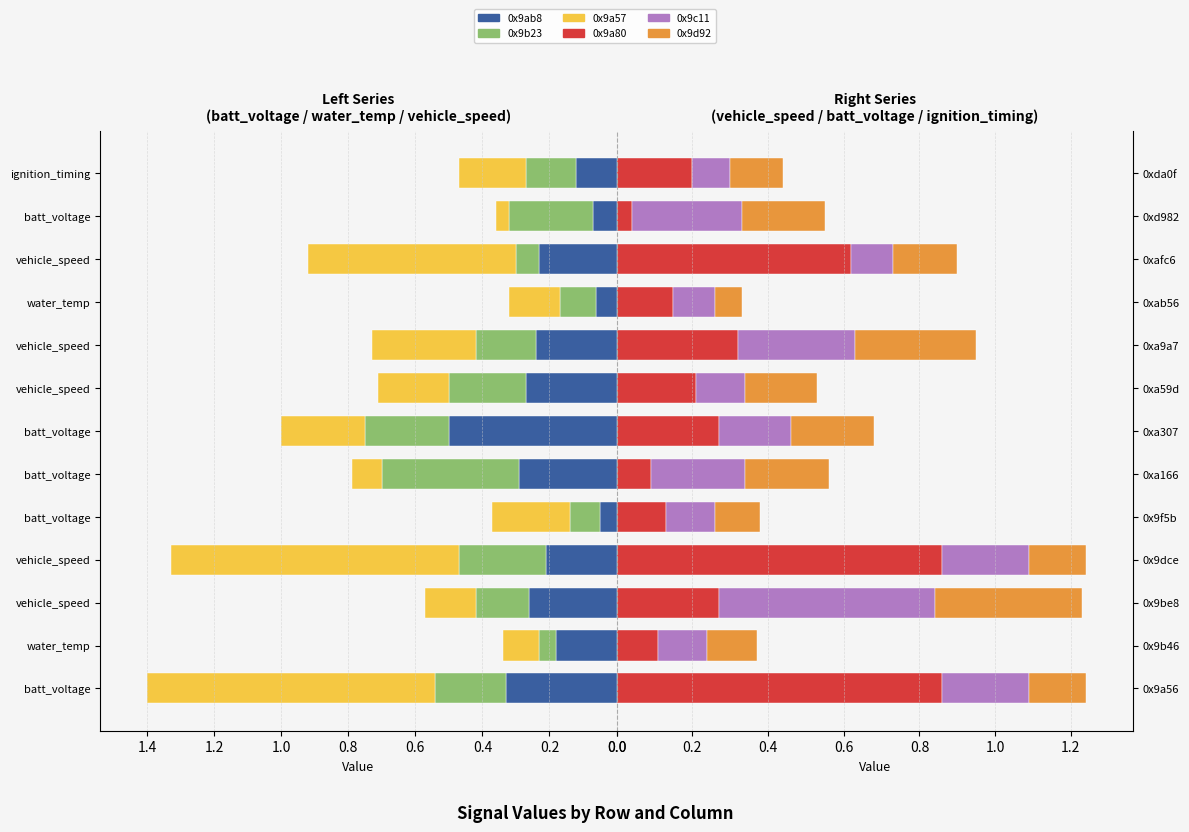

Does the chart contain any negative values?

Yes